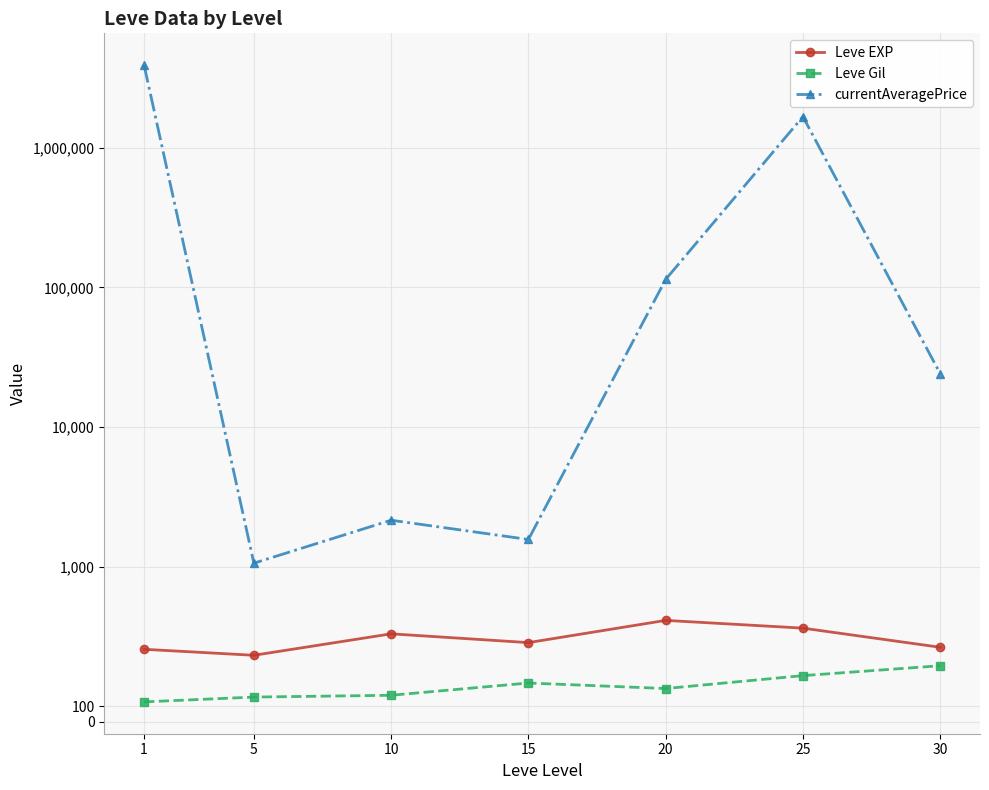

How many interior local valleys does the Leve Gil series have?

1